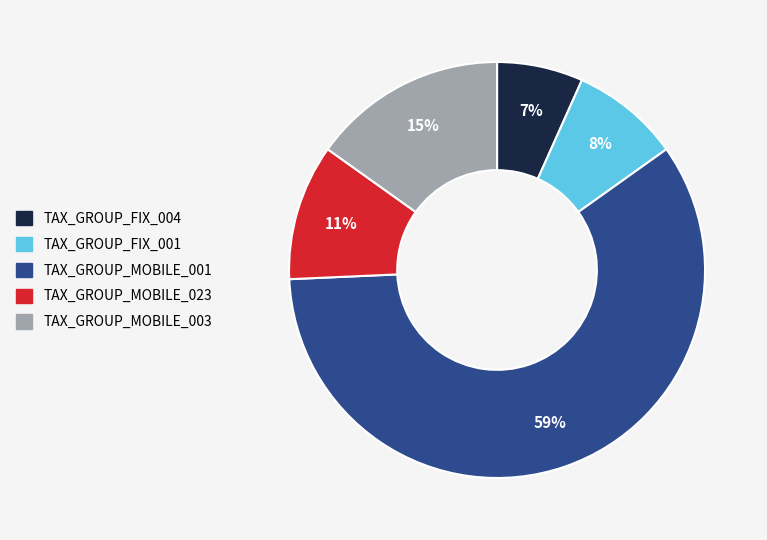

To the nearest percent, what portion does TAX_GROUP_MOBILE_001 represent?

59%